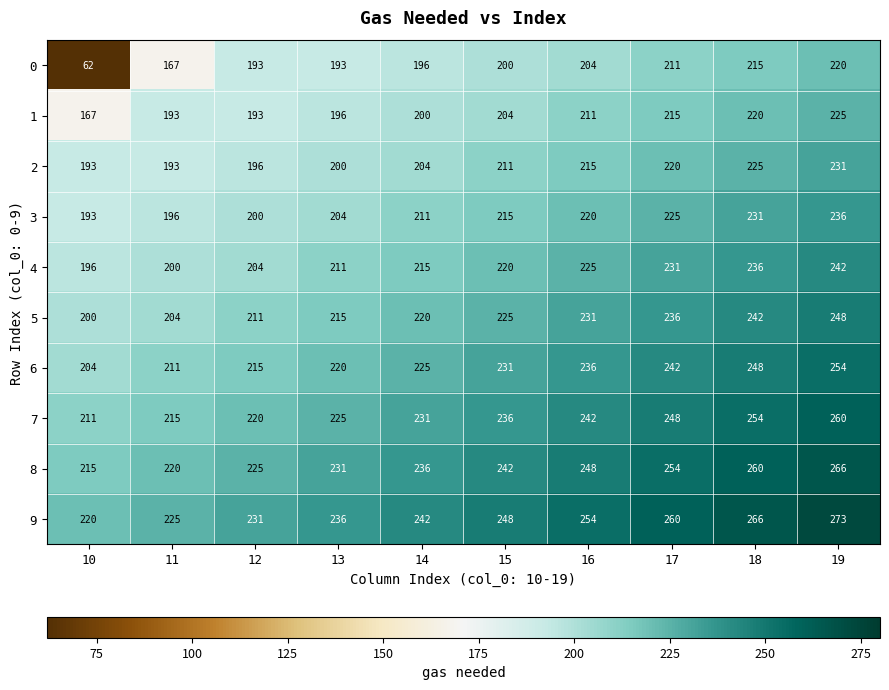

Rank the series at 19 from lowest to highest value.

0, 1, 2, 3, 4, 5, 6, 7, 8, 9